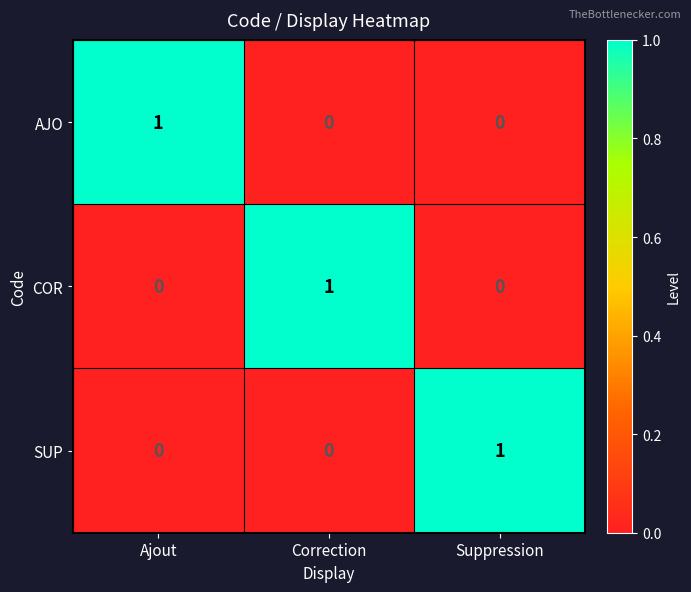

What is the total value across all series at Suppression?

1